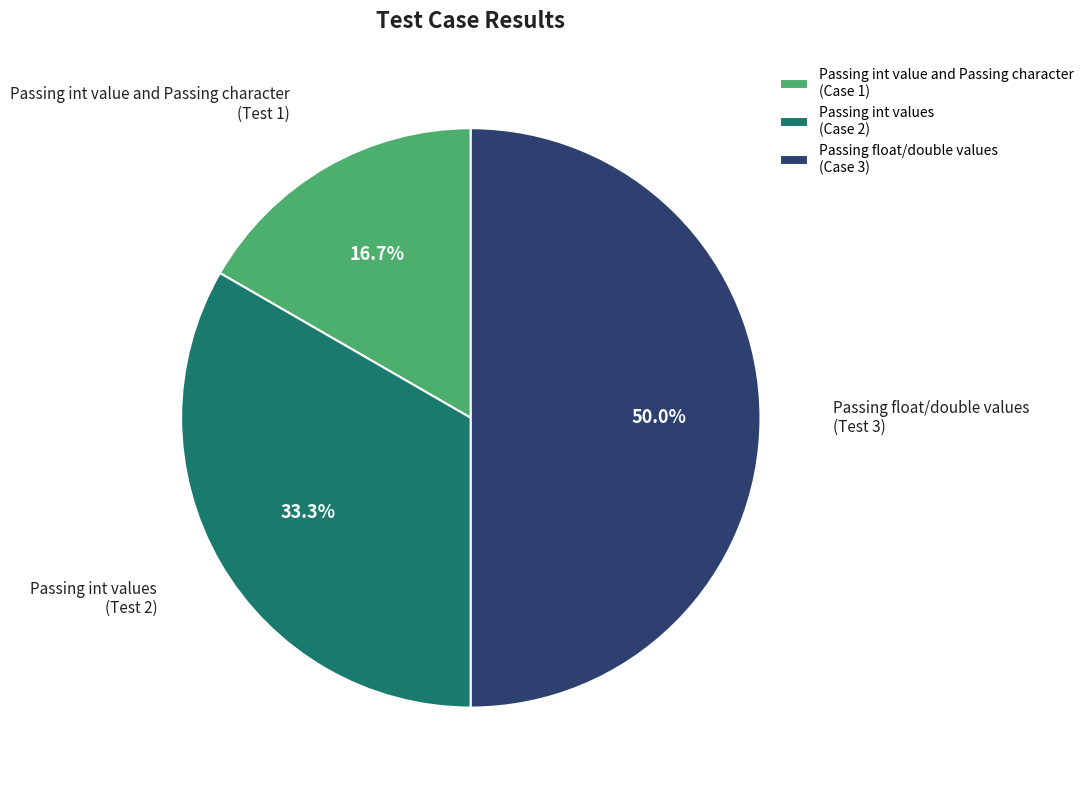

Which has a higher value, Passing int value and Passing character or Passing int values?

Passing int values